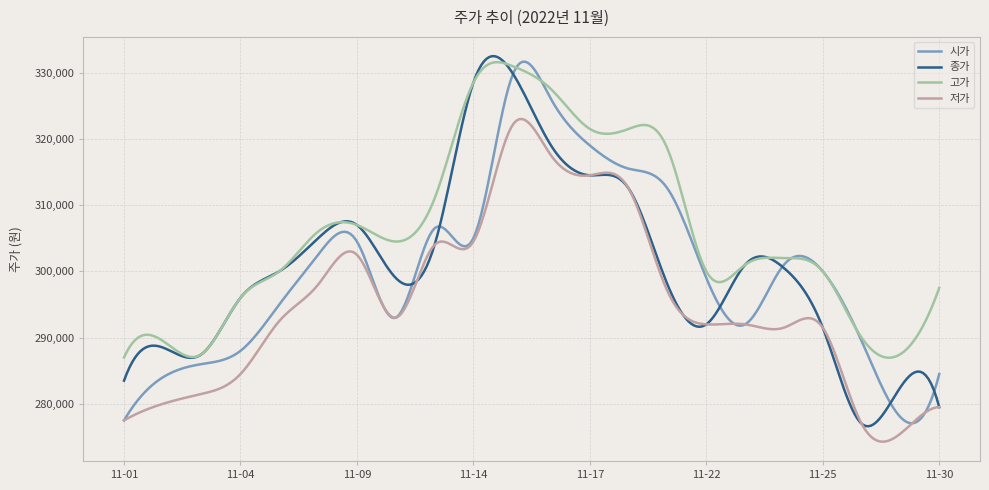

What is the maximum value for 저가?

322995.2